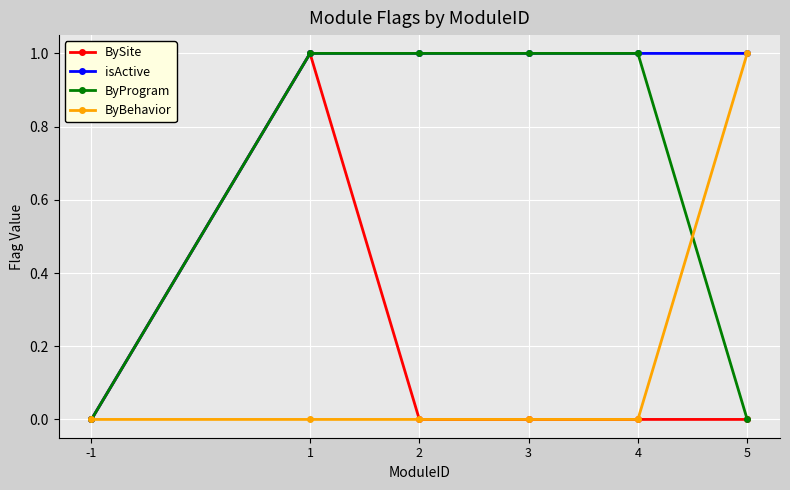

After their last crossing, which series has the higher values: ByProgram or ByBehavior?

ByBehavior